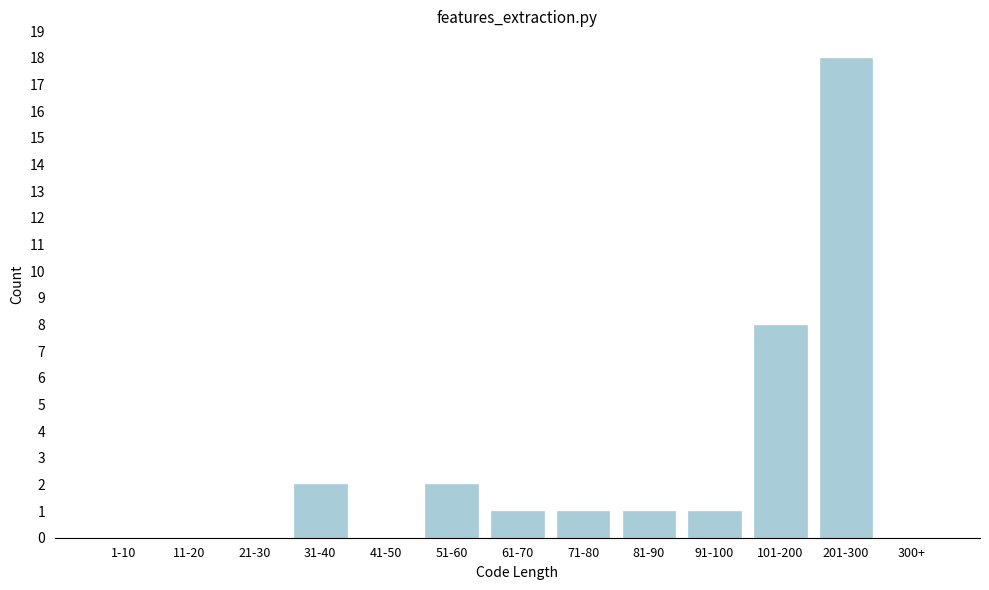

Reading left to right, transcribe all the data shown in this chart.

1-10=0	11-20=0	21-30=0	31-40=2	41-50=0	51-60=2	61-70=1	71-80=1	81-90=1	91-100=1	101-200=8	201-300=18	300+=0